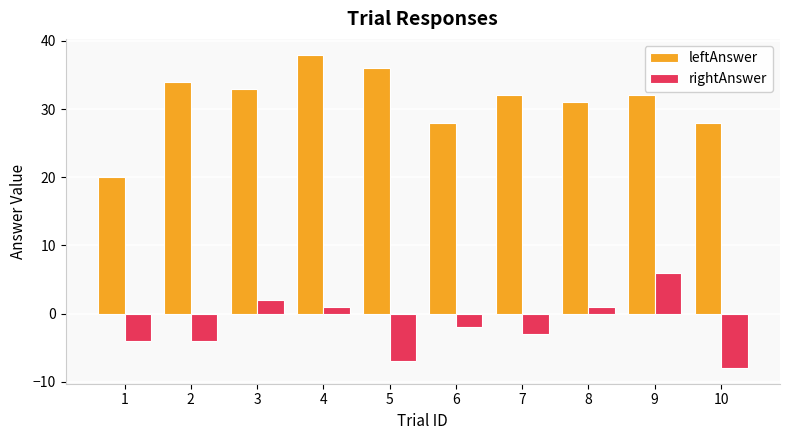

Which series has the largest range (max minus min)?

leftAnswer